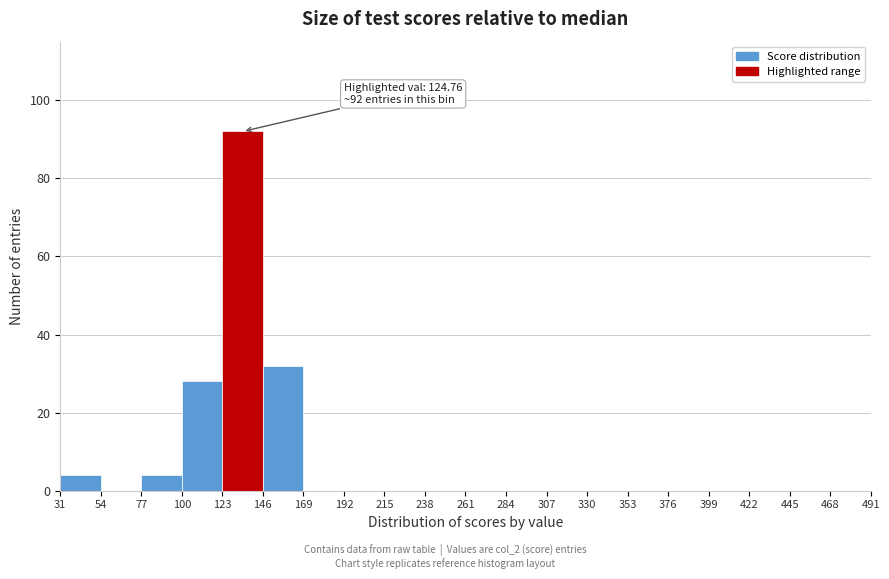

Which range on the x-axis has the tallest bar?

123 to 146